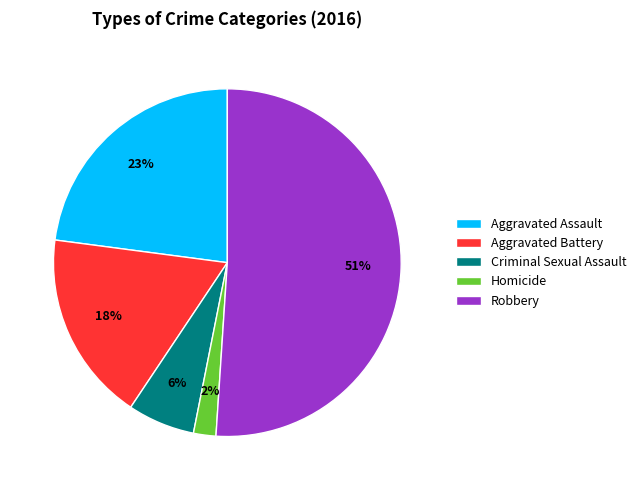

What percentage is the Aggravated Assault slice, to the nearest percent?

23%